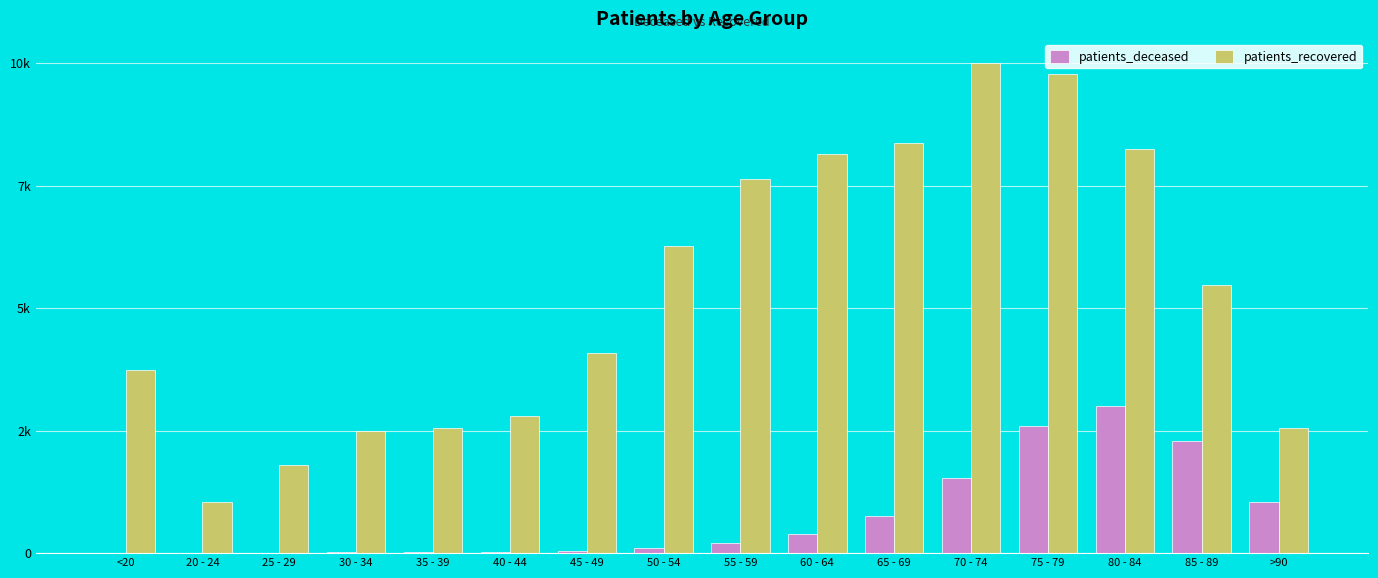

Are the bars grouped side by side (vs. stacked)?

Yes